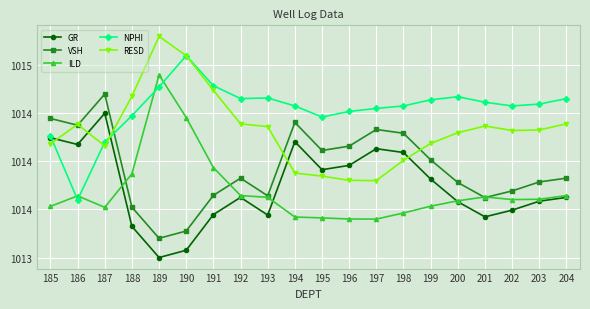

At which category is the sum across all series the highest?

189